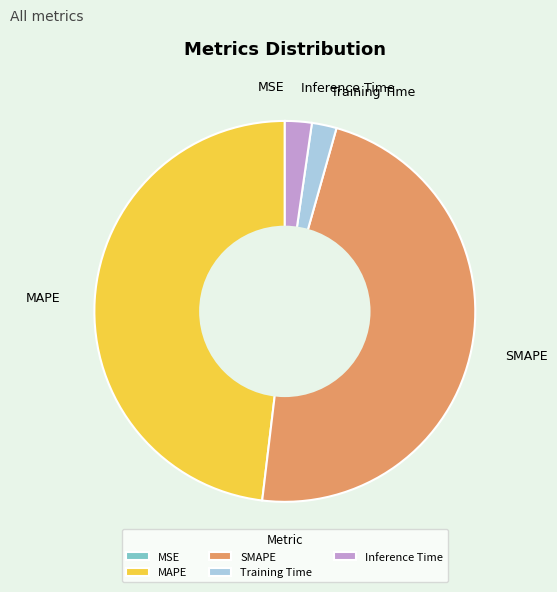

Does any single category account for the majority?

No